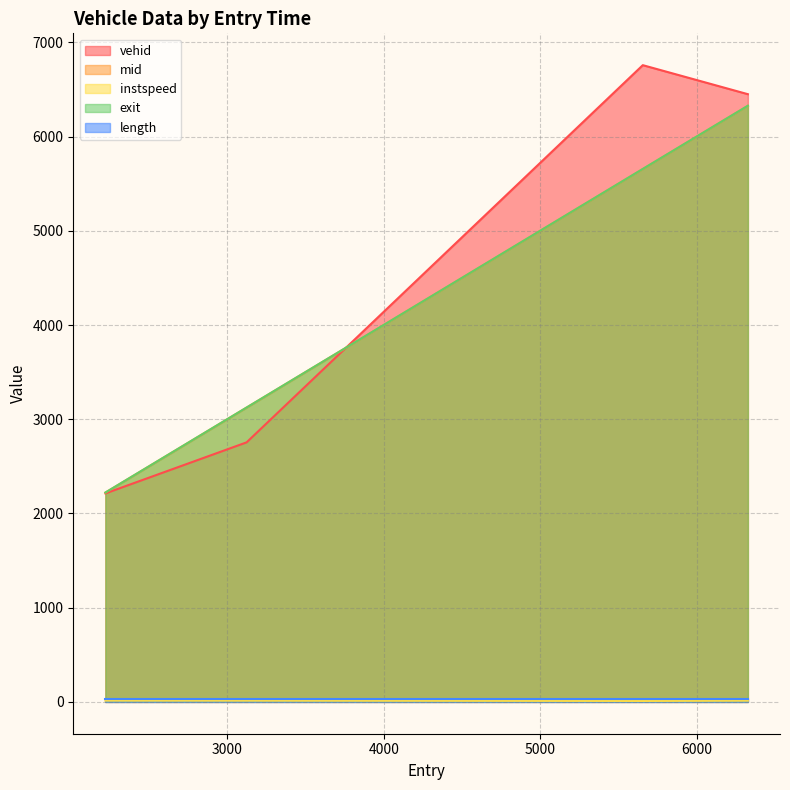

True or false: instspeed and exit intersect in this chart.

False